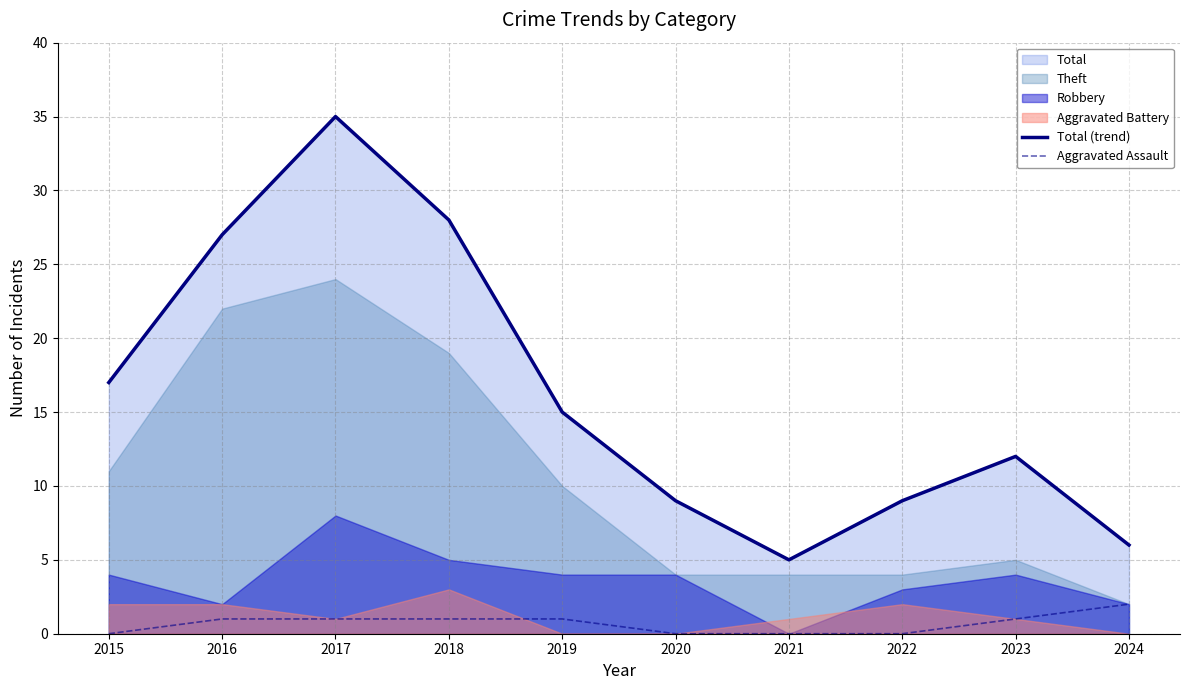

True or false: Aggravated Assault has a value of 1 at 2016.

True